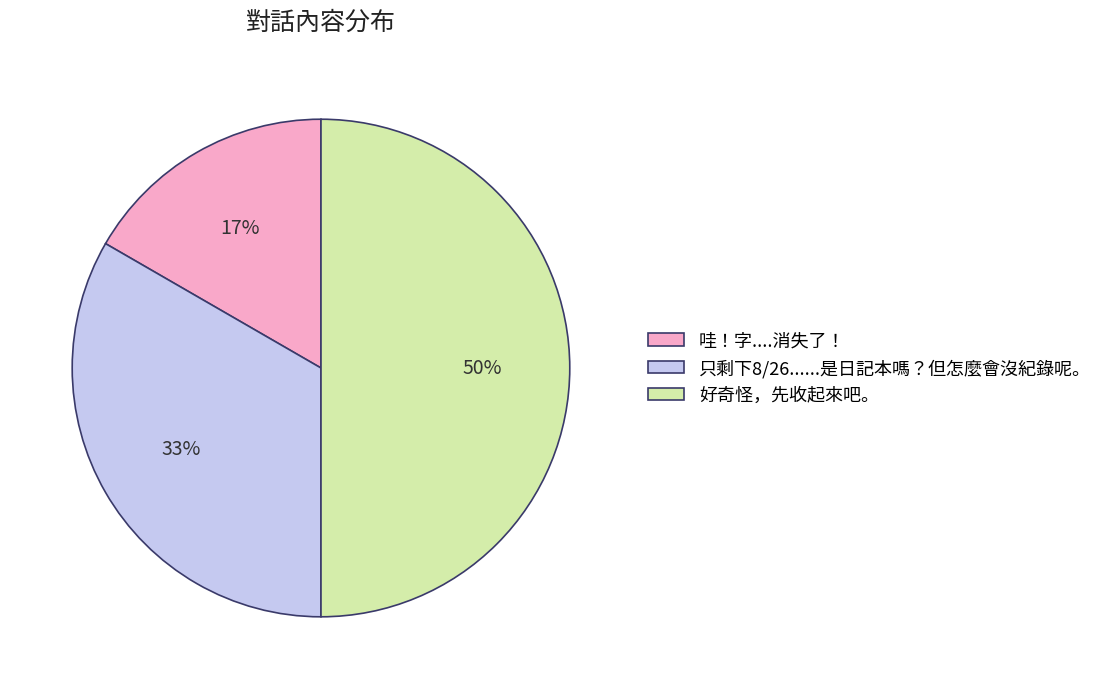

Between 哇！字....消失了！ and 好奇怪，先收起來吧。, which is larger?

好奇怪，先收起來吧。